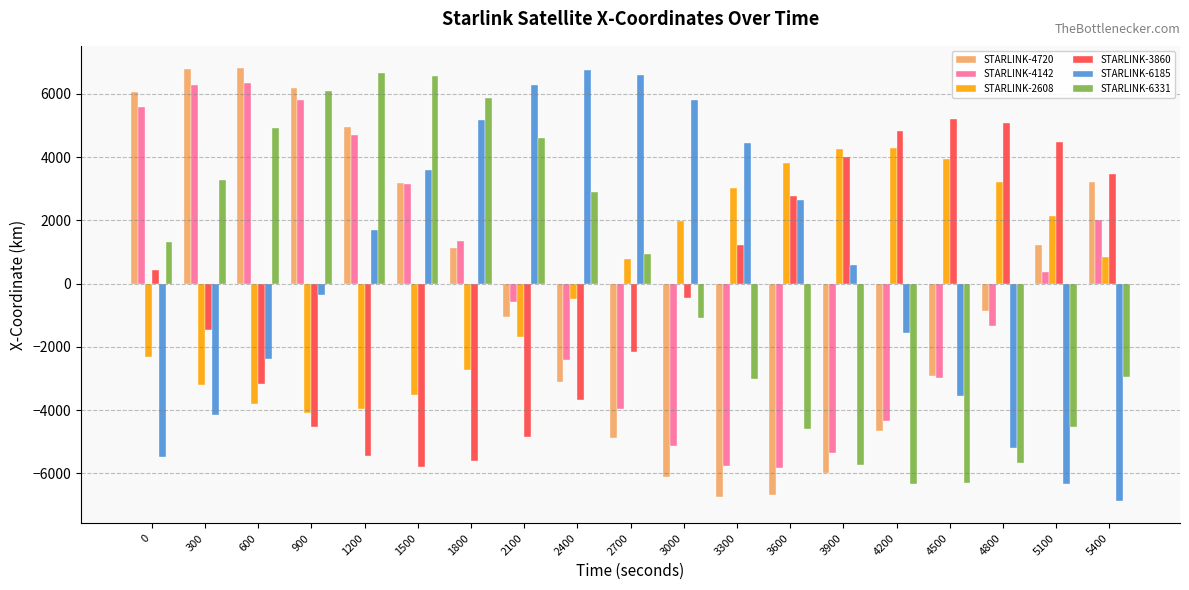

True or false: STARLINK-6331 has a value of 3318.4 at 1200.

False